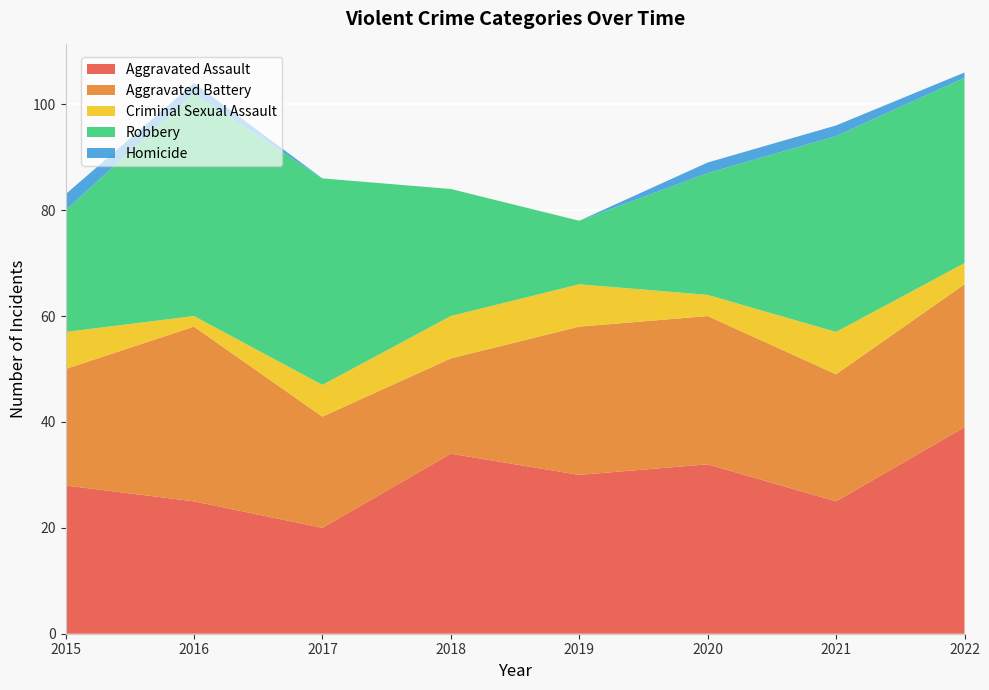

Reading right to left, list all the values displayed in this chart.

Aggravated Assault: 2022=39	2021=25	2020=32	2019=30	2018=34	2017=20	2016=25	2015=28
Aggravated Battery: 2022=27	2021=24	2020=28	2019=28	2018=18	2017=21	2016=33	2015=22
Criminal Sexual Assault: 2022=4	2021=8	2020=4	2019=8	2018=8	2017=6	2016=2	2015=7
Robbery: 2022=35	2021=37	2020=23	2019=12	2018=24	2017=39	2016=42	2015=23
Homicide: 2022=1	2021=2	2020=2	2019=0	2018=0	2017=0	2016=2	2015=3